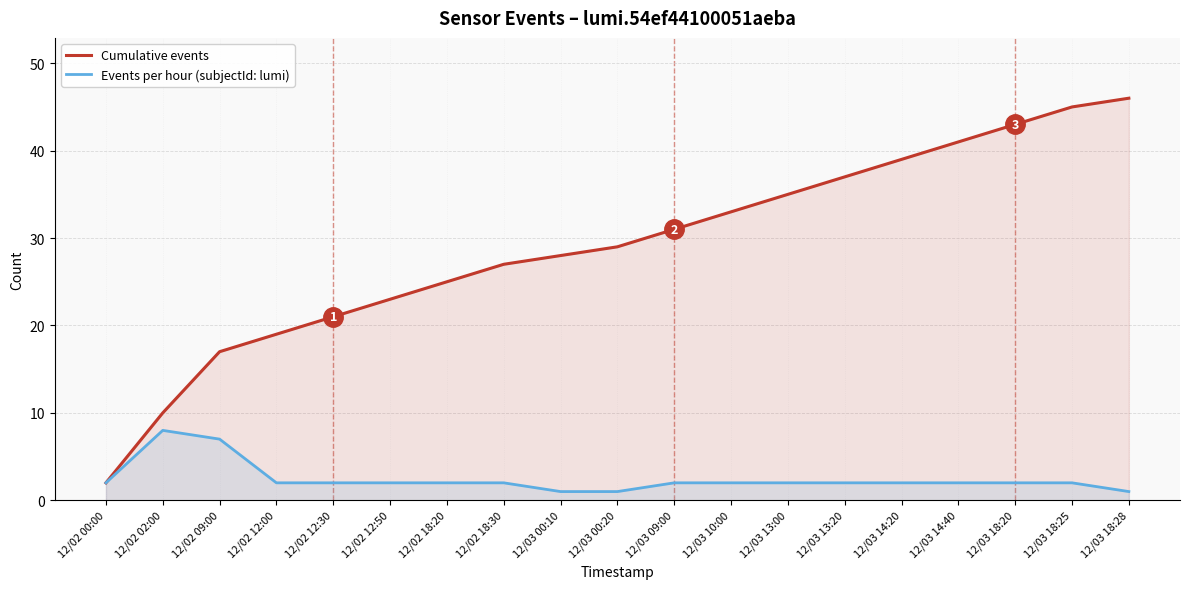

True or false: Cumulative events and Events per hour (subjectId: lumi) intersect in this chart.

False